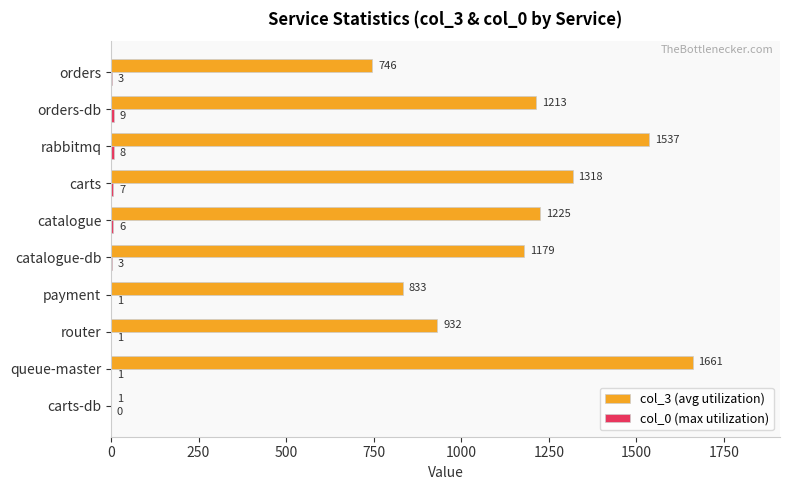

What is the sum of all col_3 (avg utilization) values?

10645